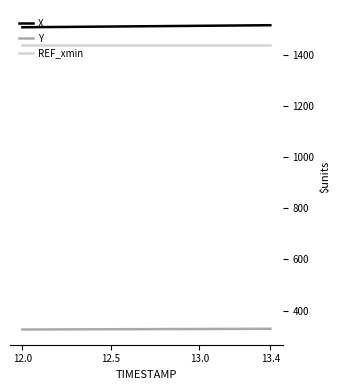

Which series has the largest total across all categories?

X